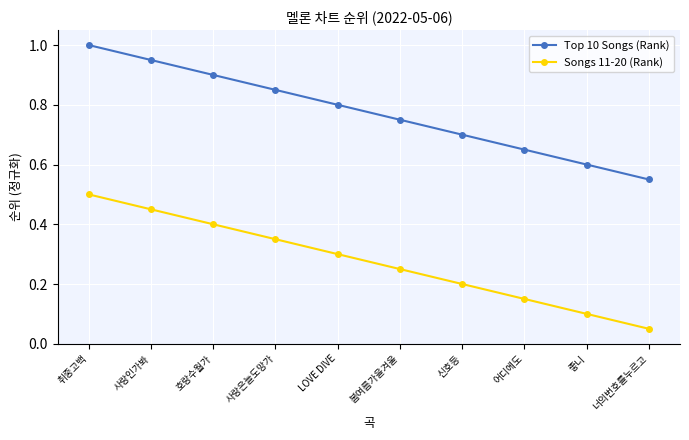

The value of Top 10 Songs (Rank) at 너의번호를누르고 is 0.6. True or false?

True